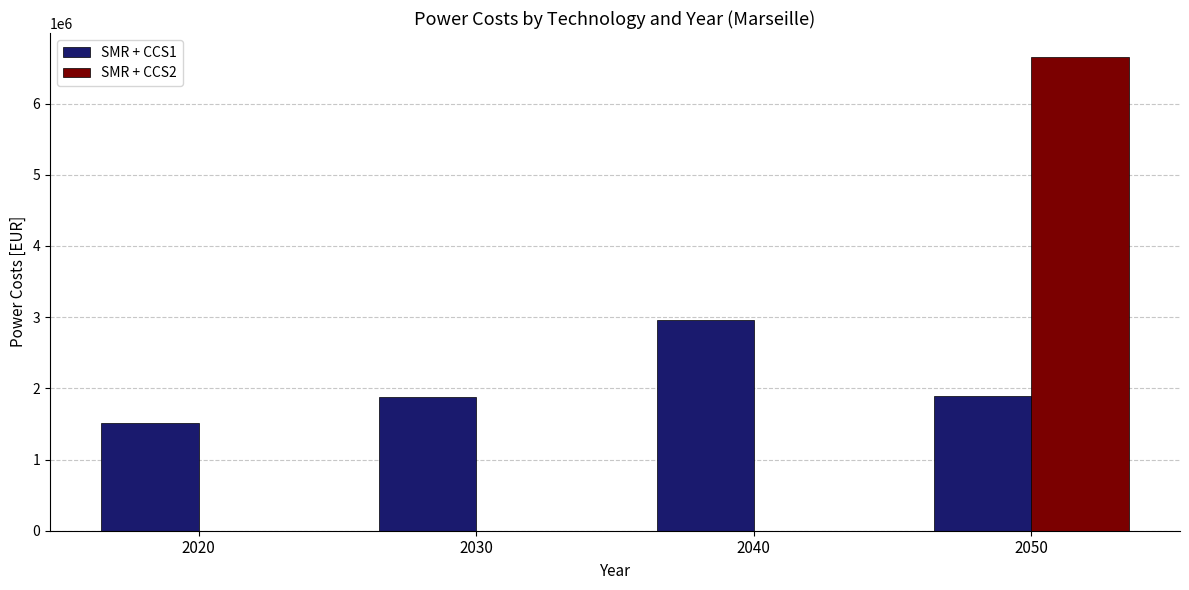

How many data points in SMR + CCS1 are above 1891460?

2